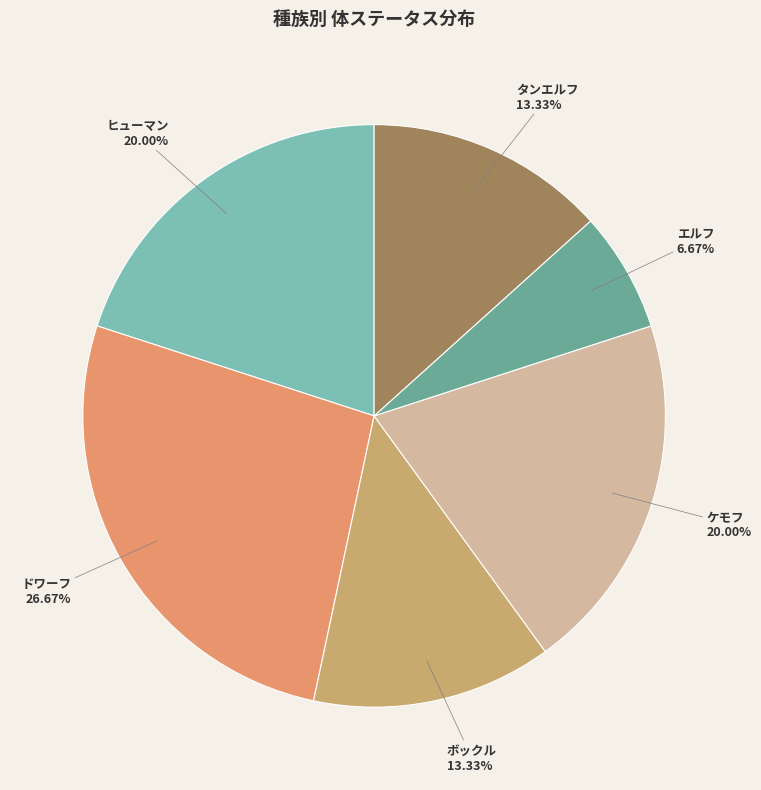

To the nearest percent, what is the average slice percentage?

17%